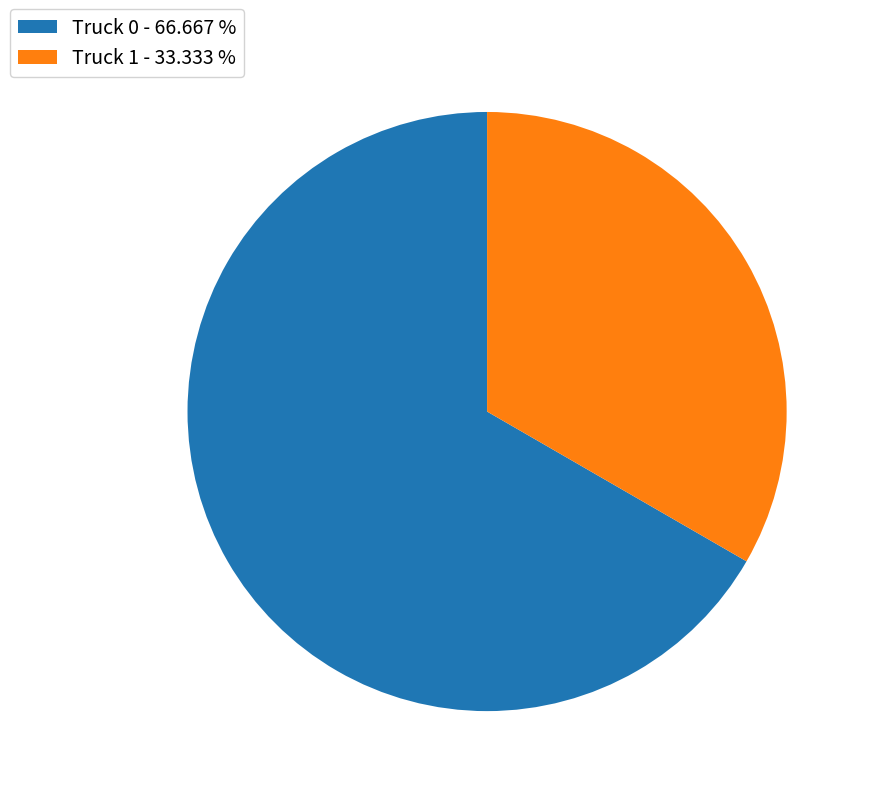

Which has a higher value, Truck 0 - 66.667 % or Truck 1 - 33.333 %?

Truck 0 - 66.667 %